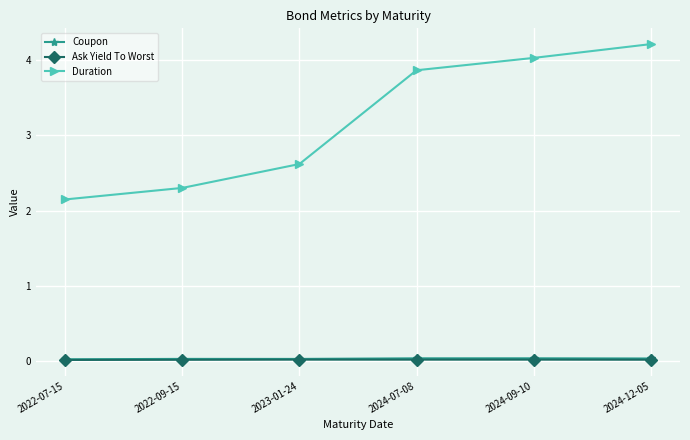

Is it true that Coupon equals 0.0 at 2024-12-05?

True